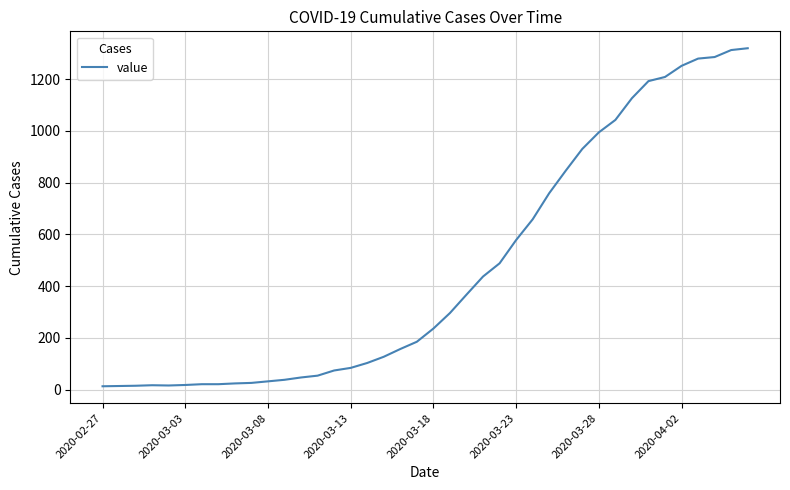

What is the difference between the maximum and minimum values?

1306